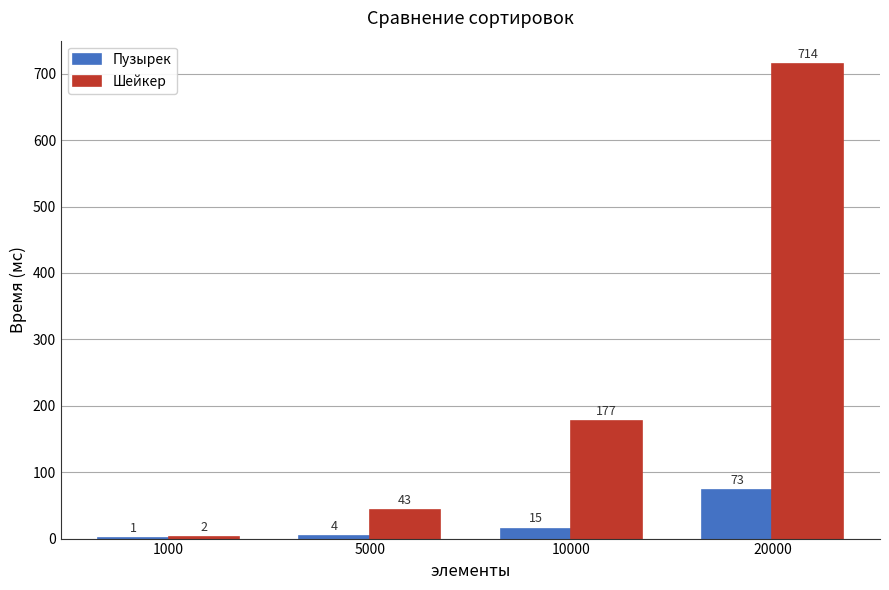

At which label is Пузырек closest to 37?

10000